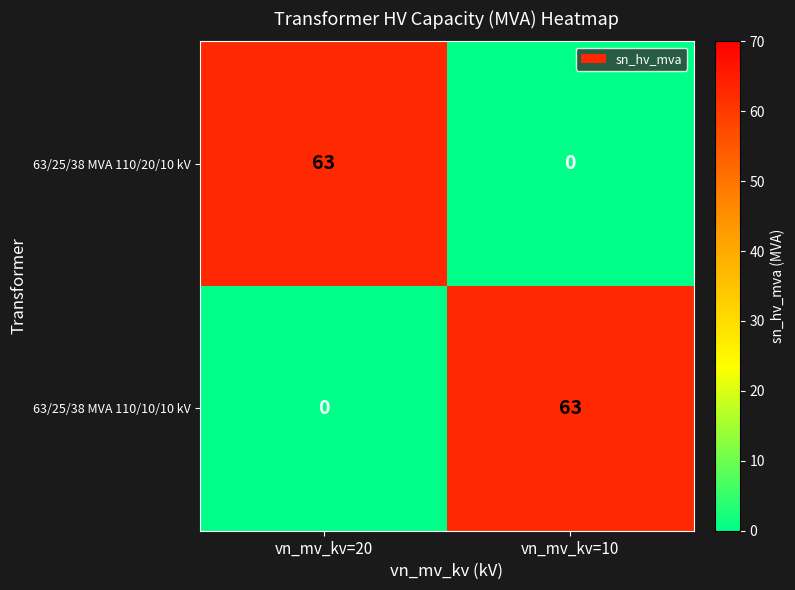

Reading left to right, what are all the values shown in this chart?

63/25/38 MVA 110/20/10 kV: vn_mv_kv=20=63	vn_mv_kv=10=0
63/25/38 MVA 110/10/10 kV: vn_mv_kv=20=0	vn_mv_kv=10=63